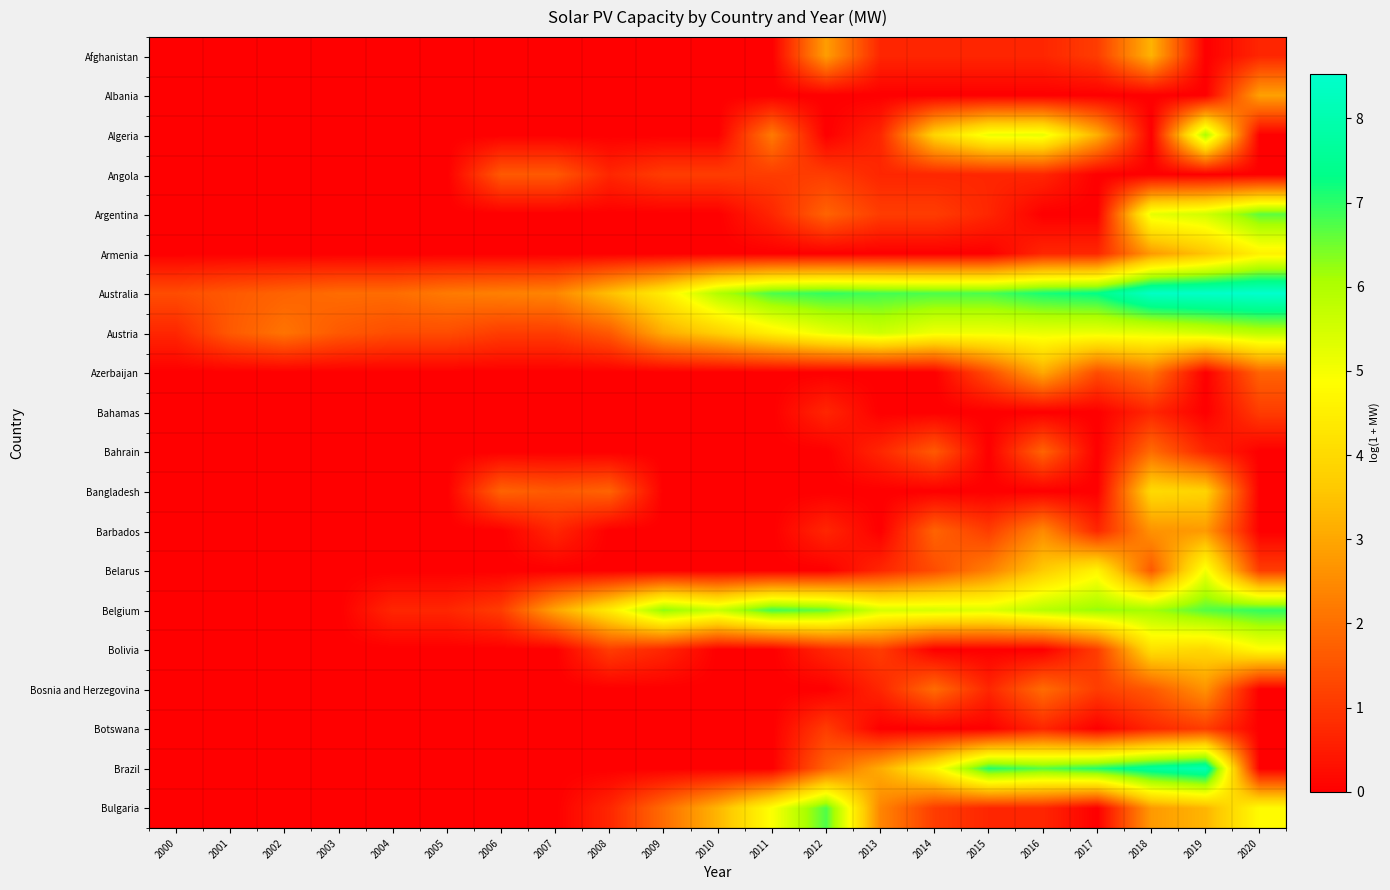

Which series has the largest total across all categories?

Australia